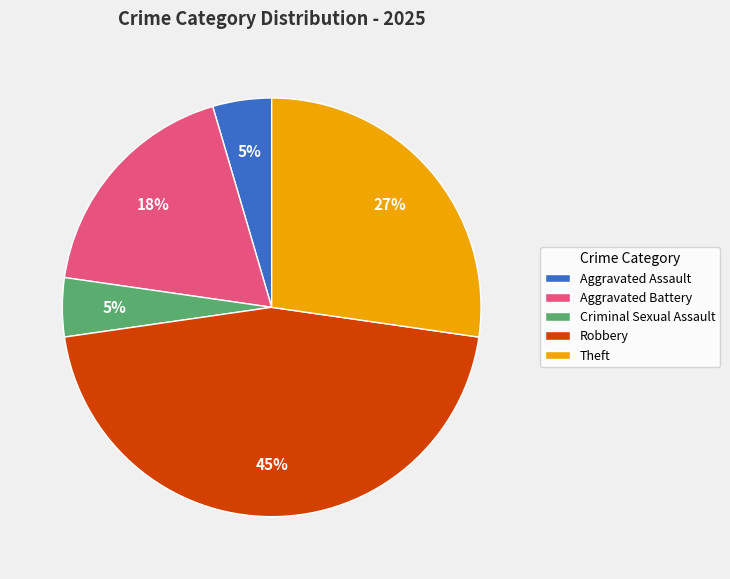

Which slice is the largest?

Robbery